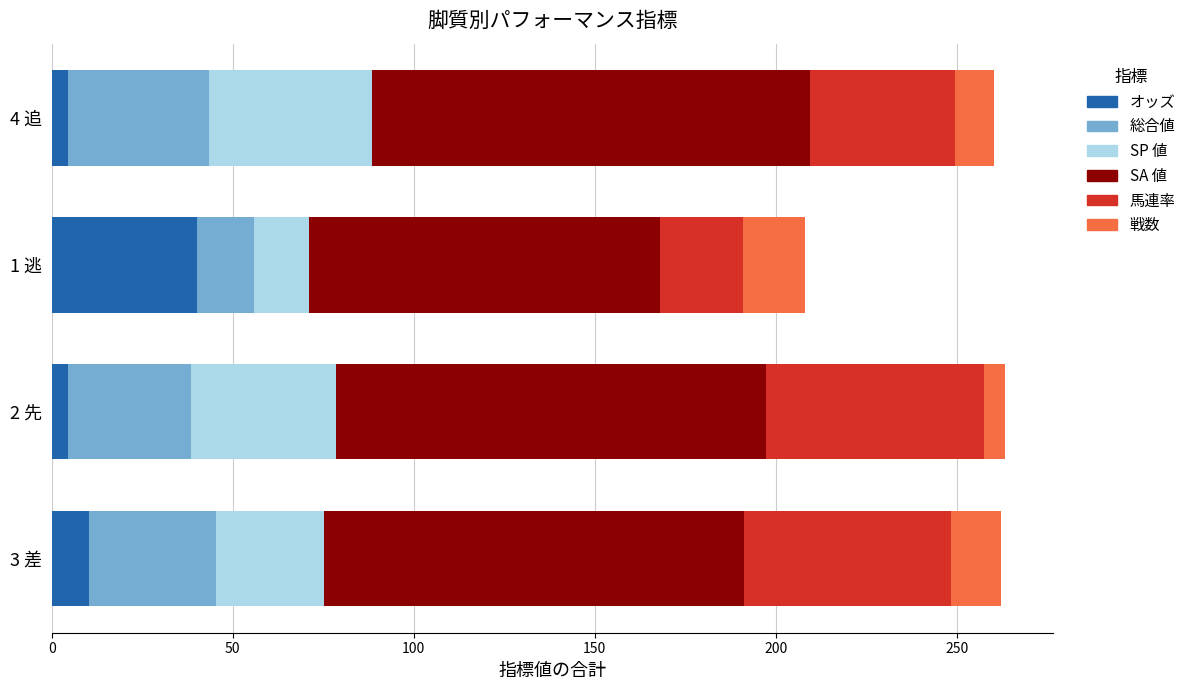

What is the maximum value for オッズ?

40.0